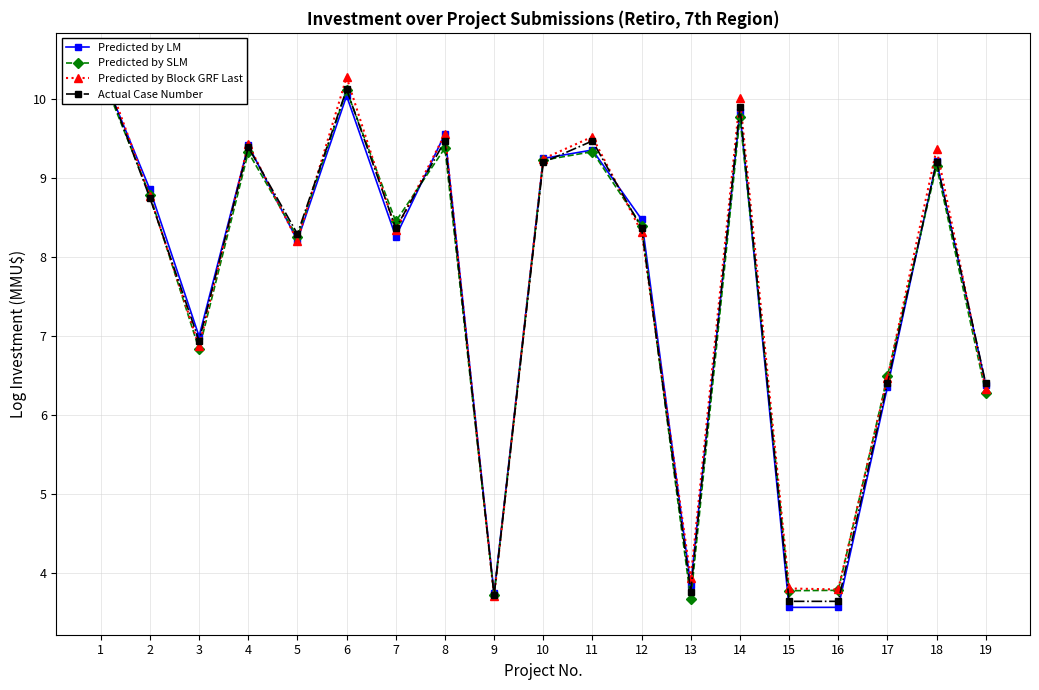

What is the highest value of the Actual Case Number series?

10.4